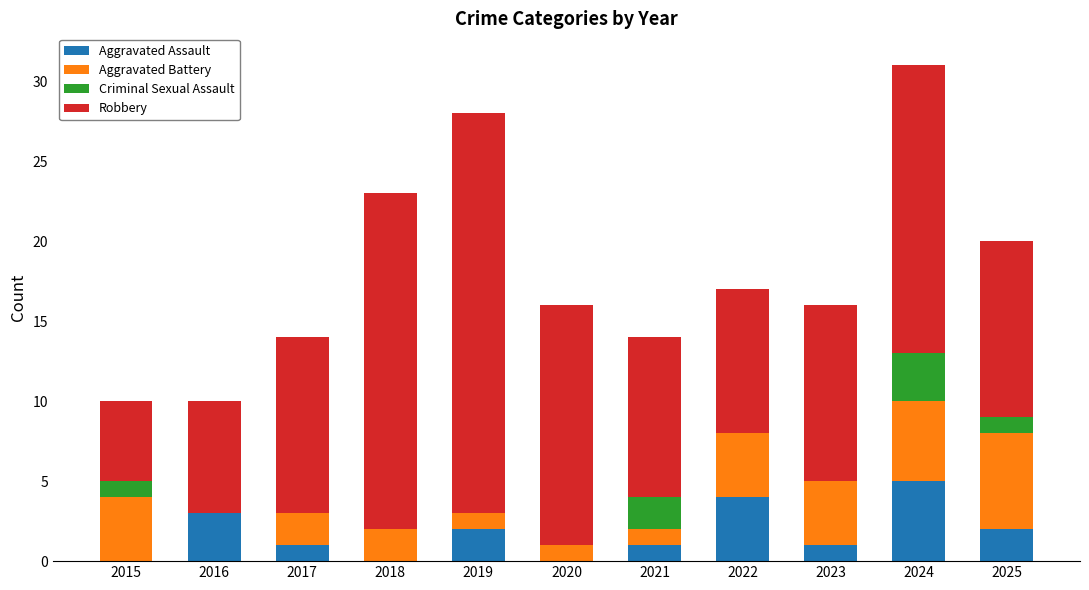

At which category is the sum across all series the highest?

2024